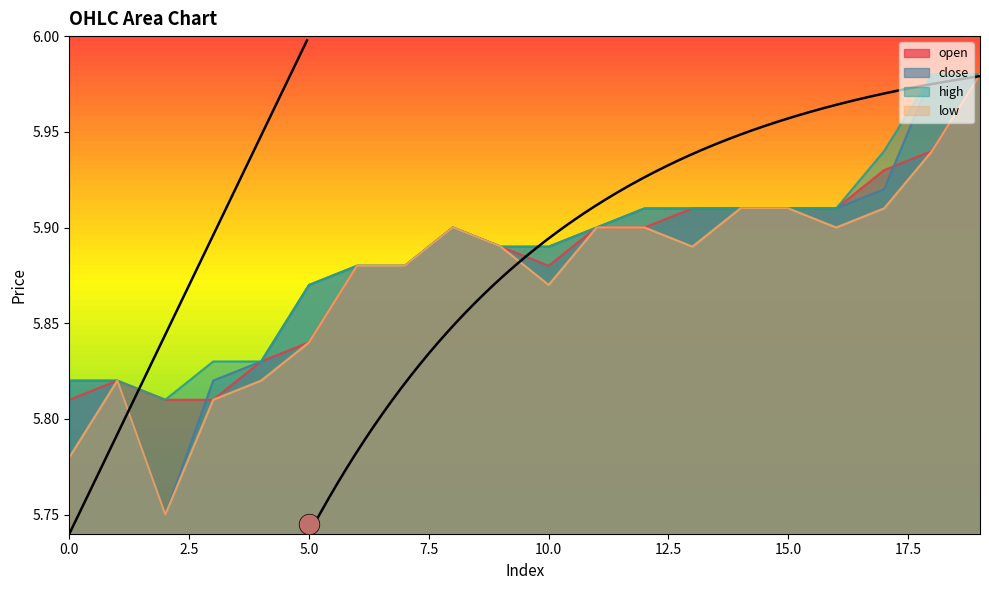

What is the total value across all series at 8?

23.6